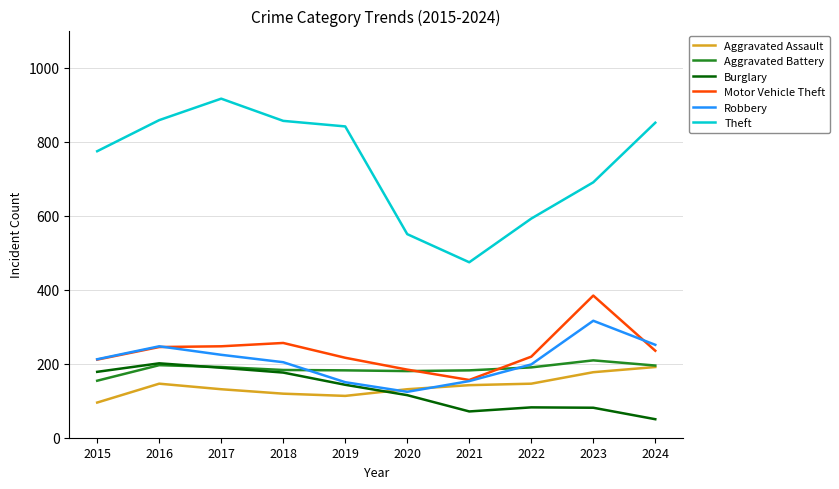

What is the sum of the Motor Vehicle Theft values at 2017 and 2015?

458